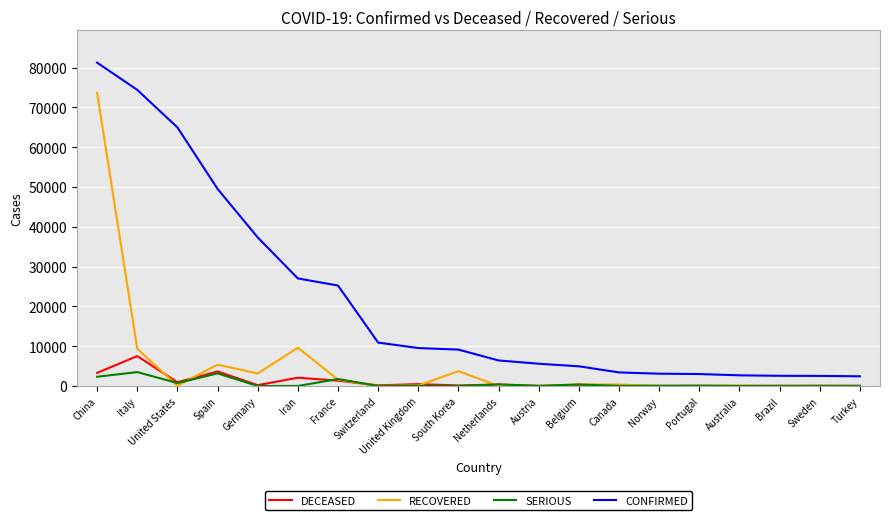

What is the sum of all DECEASED values?

20574